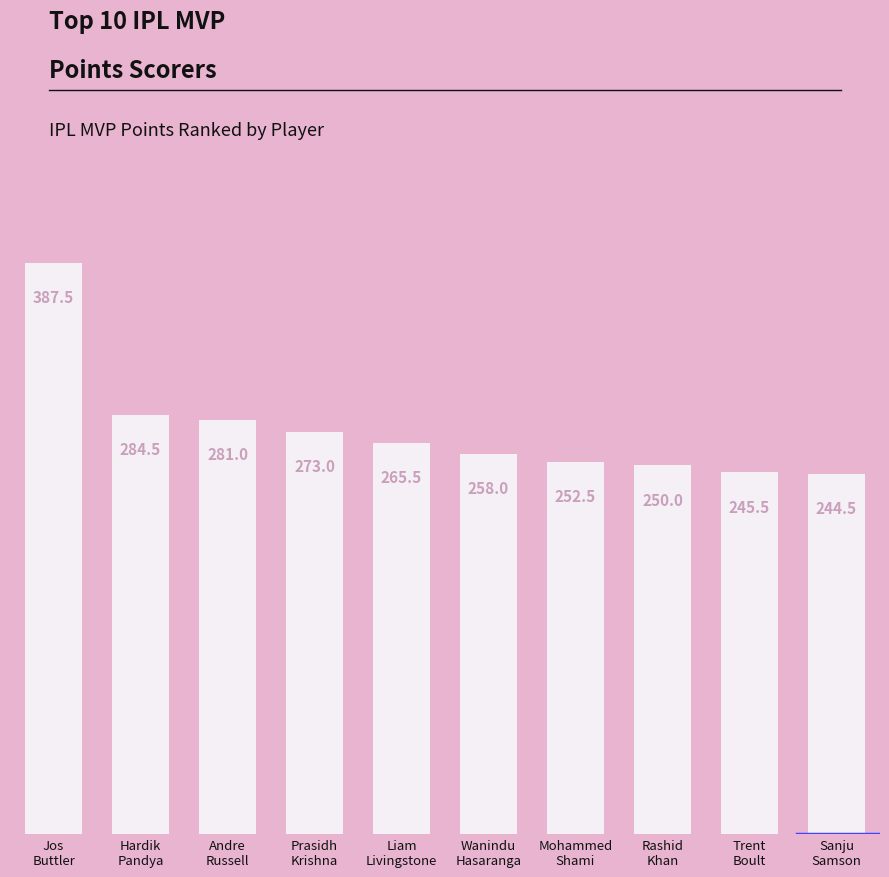

Is it true that the value at Mohammed
Shami is 252.5?

True